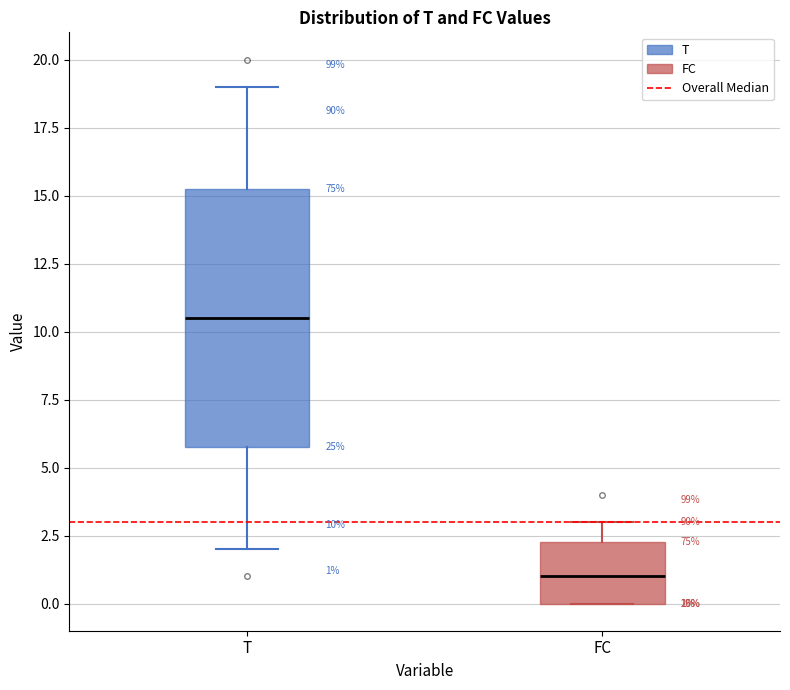

Which box has the highest median line?

T